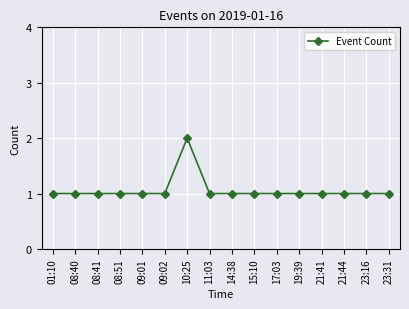

How many data points does each series have?

16